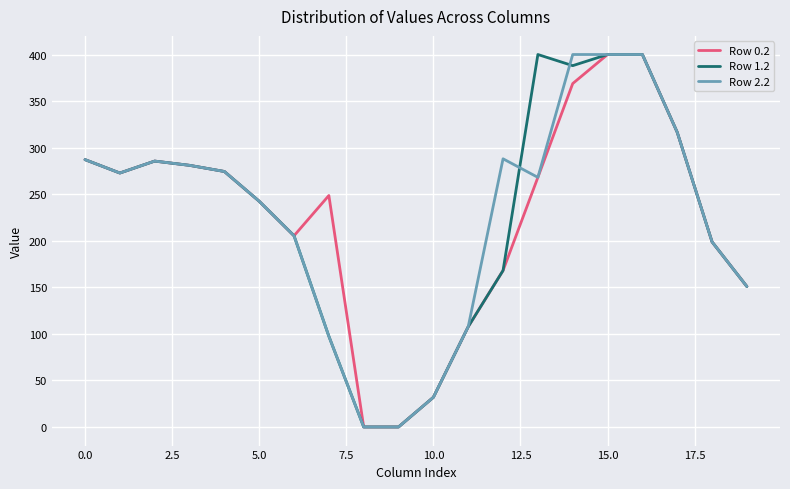

What is the maximum value for Row 0.2?

400.0